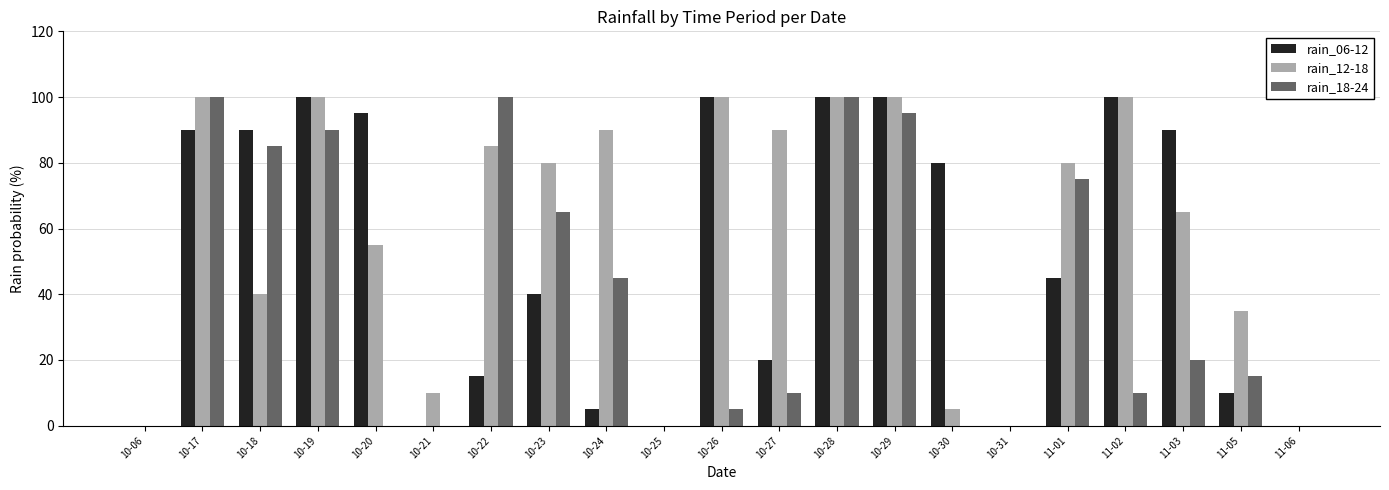

Between 10-23 and 10-27, which series saw the biggest shift?

rain_18-24